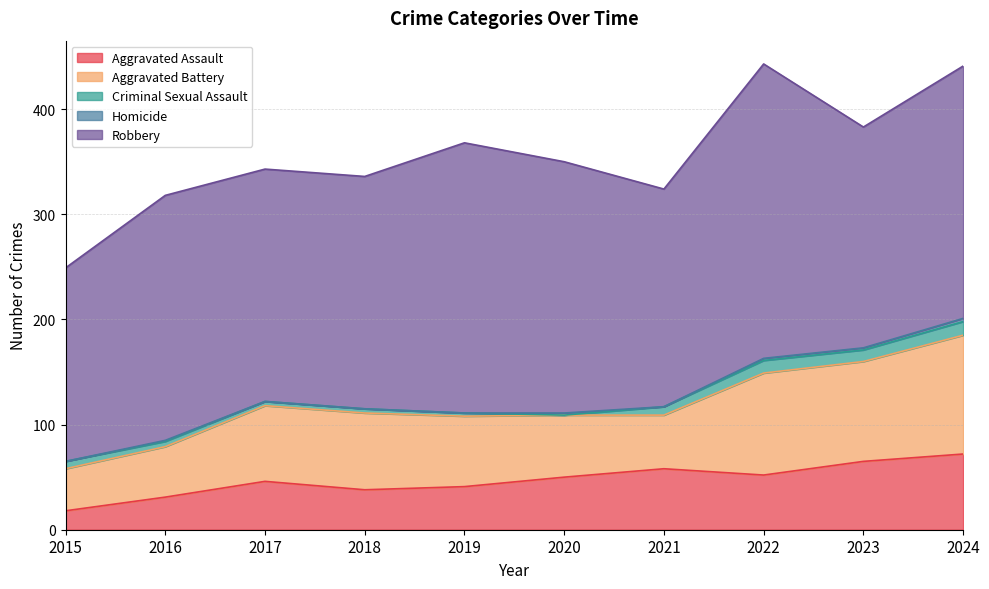

Reading left to right, what are all the values shown in this chart?

Aggravated Assault: 18	31	46	38	41	50	58	52	65	72
Aggravated Battery: 40	48	72	73	67	59	51	97	95	113
Criminal Sexual Assault: 7	5	4	4	3	0	8	12	11	13
Homicide: 0	1	0	0	0	2	0	2	2	3
Robbery: 184	233	221	221	257	239	207	280	210	240